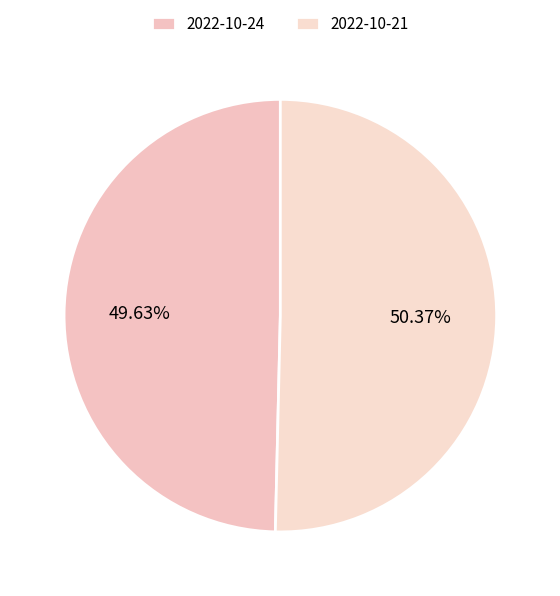

What percentage is the 2022-10-21 slice, to the nearest percent?

50%